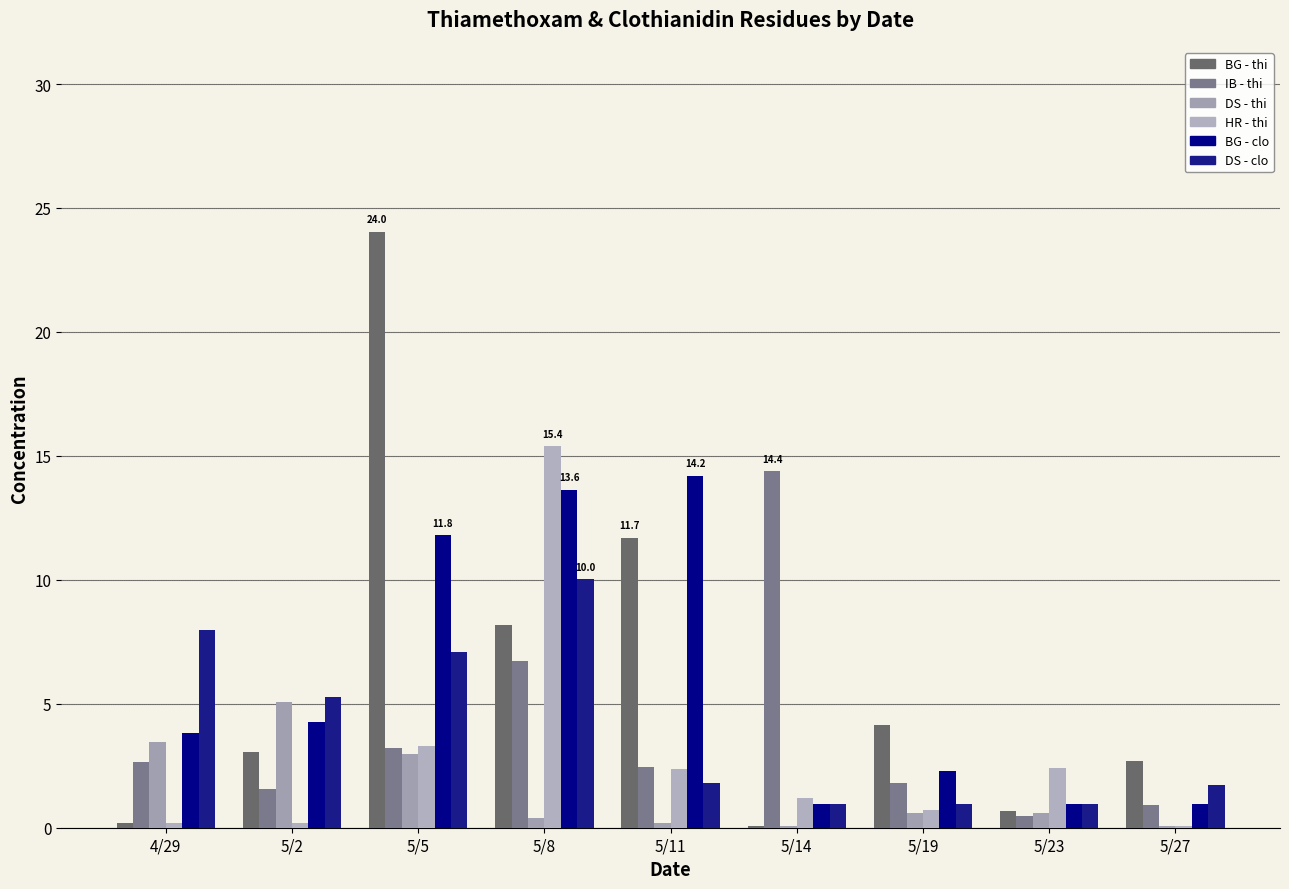

Are the bars grouped side by side (vs. stacked)?

Yes